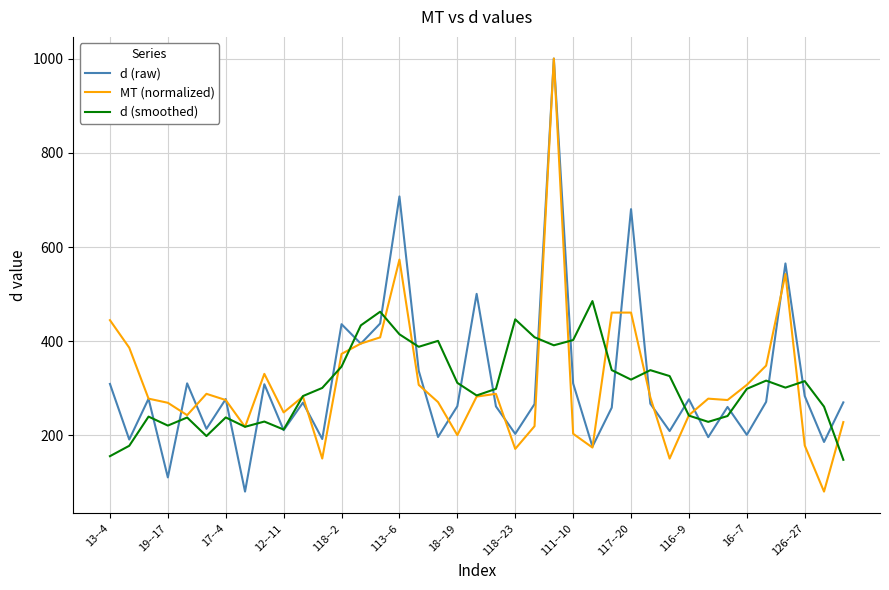

How many lines are shown in the chart?

3